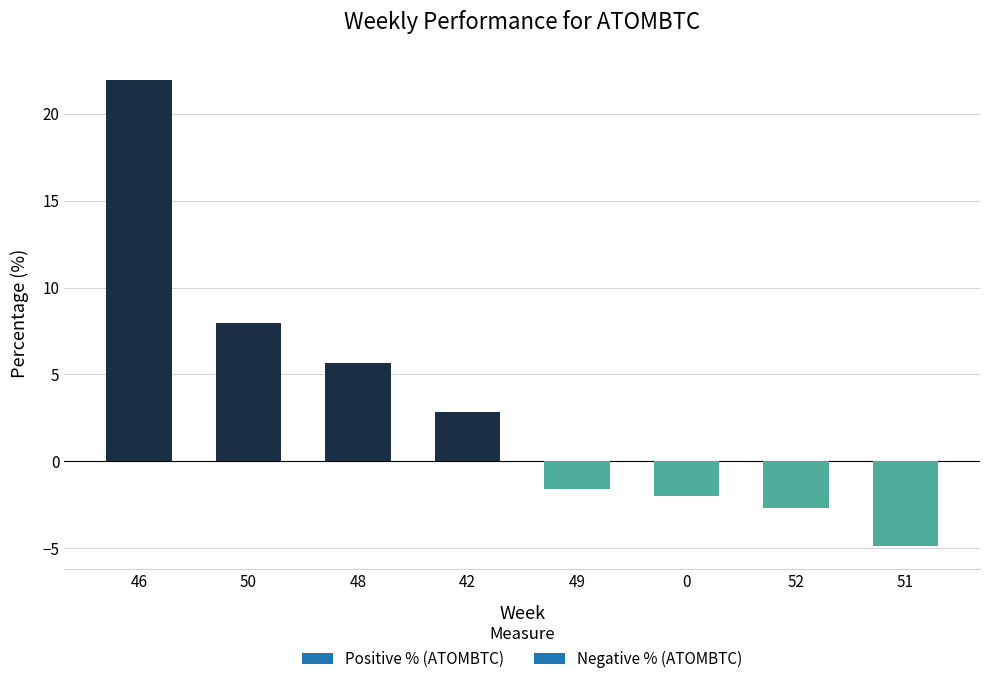

Which label corresponds to the smallest value in the chart?

51